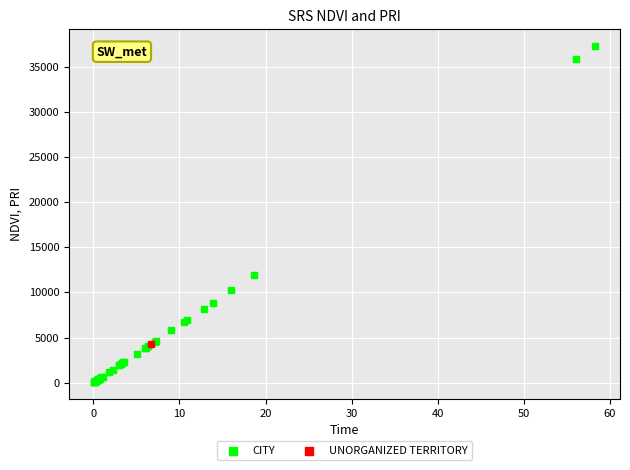

What are all the series names shown in the legend?

CITY, UNORGANIZED TERRITORY